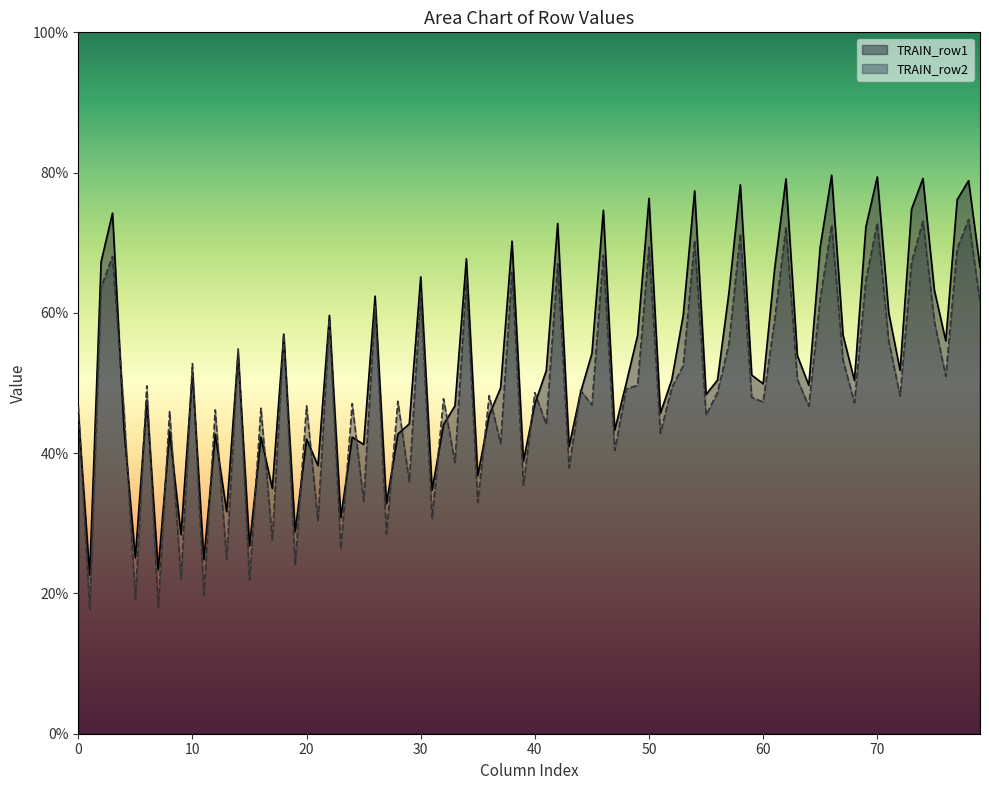

What is the greatest value displayed?

79.6